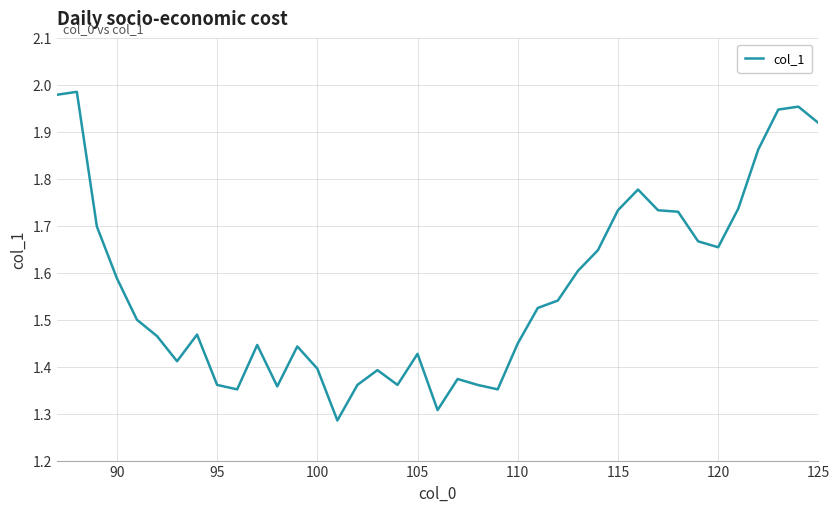

How many lines are shown in the chart?

1